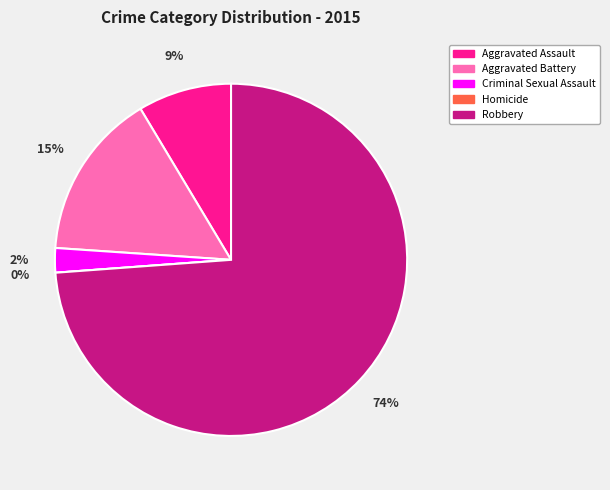

To the nearest percent, what is the difference between the largest and smallest slice percentages?

74%